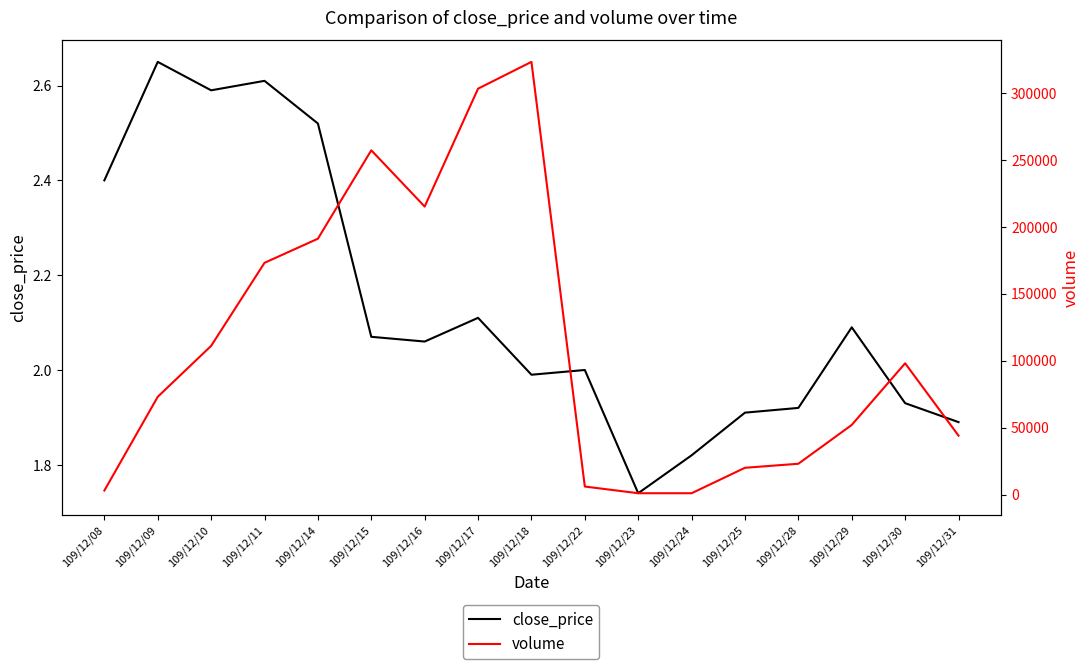

Where is the first local maximum for close_price?

109/12/09